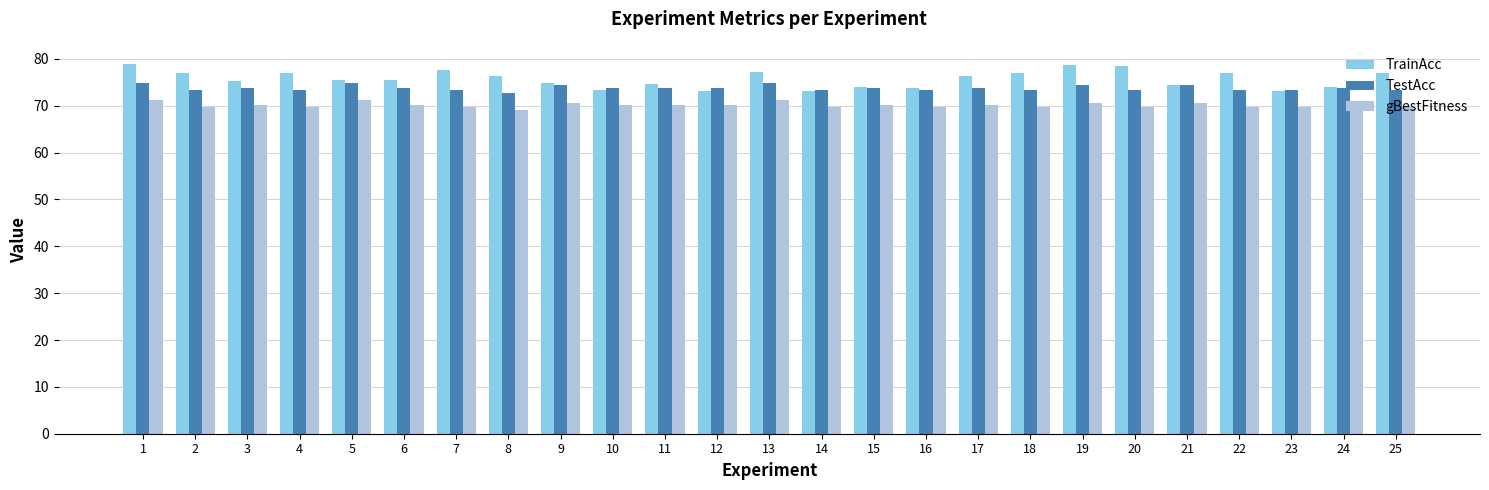

What is the sum of the gBestFitness values at 16 and 11?

139.8